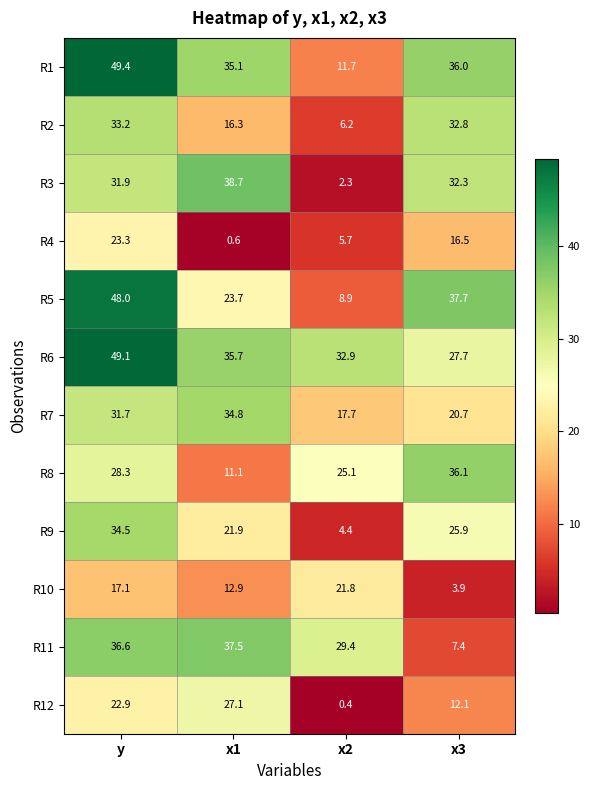

What is the difference between the R9 values at x1 and x3?

4.0